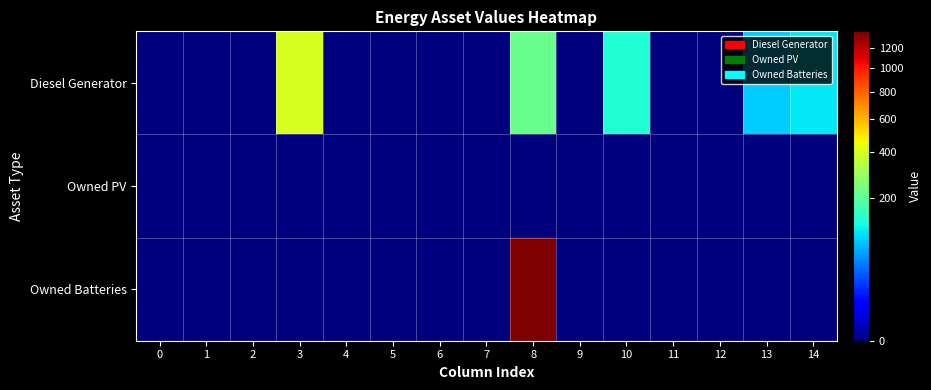

How many categories are shown in the chart?

15